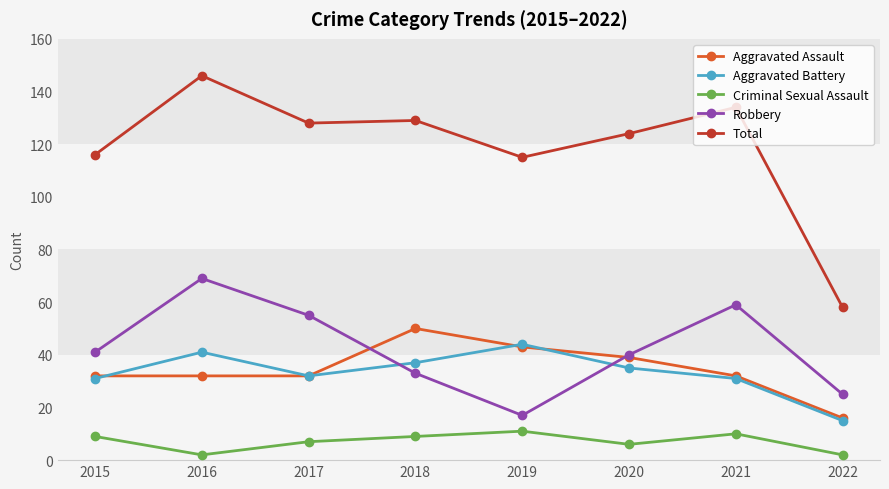

Read the Criminal Sexual Assault value at 2020.

6